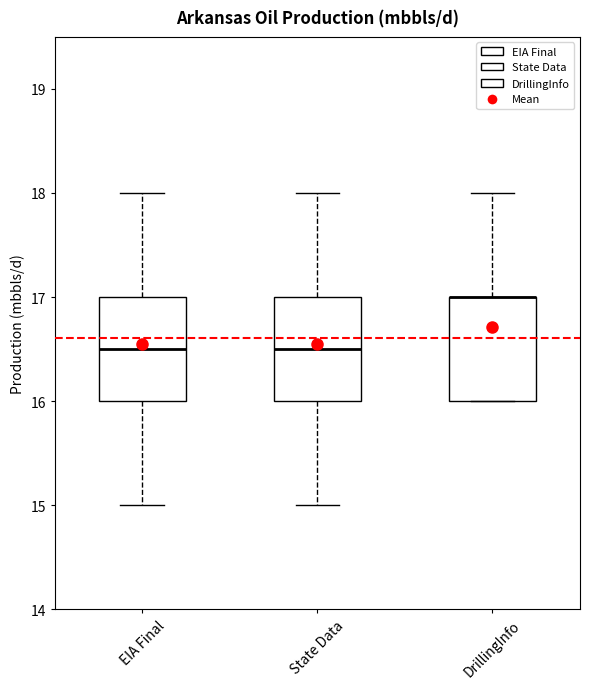

Reading left to right, read every box against the y-axis: the position of its median line, the range the box covers, and the ends of its whiskers. The values are not printed on the chart, so give them approximately, as read against the axis.

EIA Final: median 16.5, box 16.0 to 17.0, whiskers 15.0 to 18.0
State Data: median 16.5, box 16.0 to 17.0, whiskers 15.0 to 18.0
DrillingInfo: median 17.0 (drawn on the box's upper edge), box 16.0 to 17.0, whiskers 16.0 to 18.0